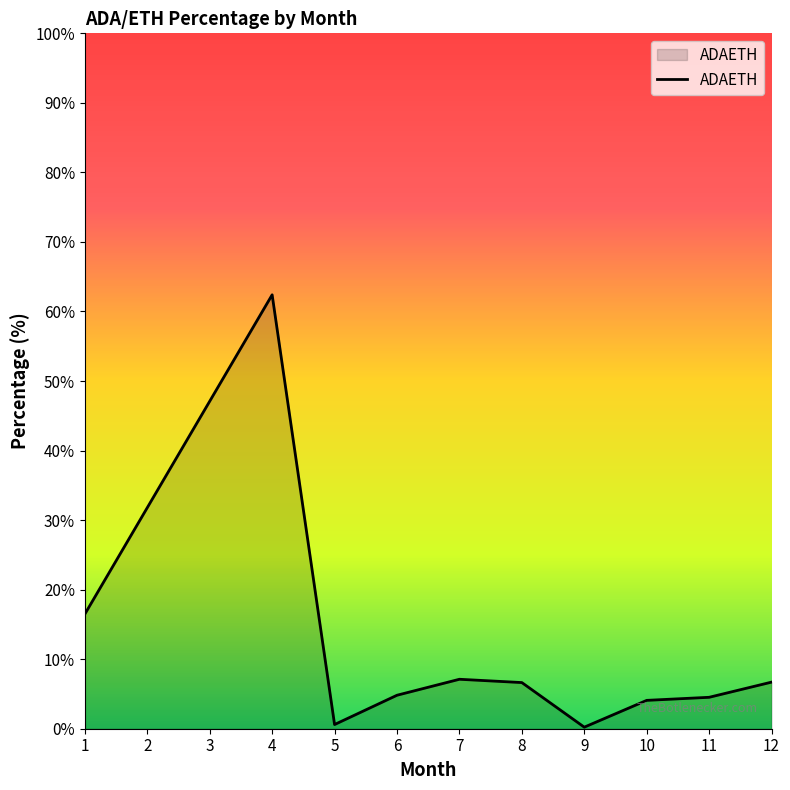

The value at 12 is 6.7. True or false?

True